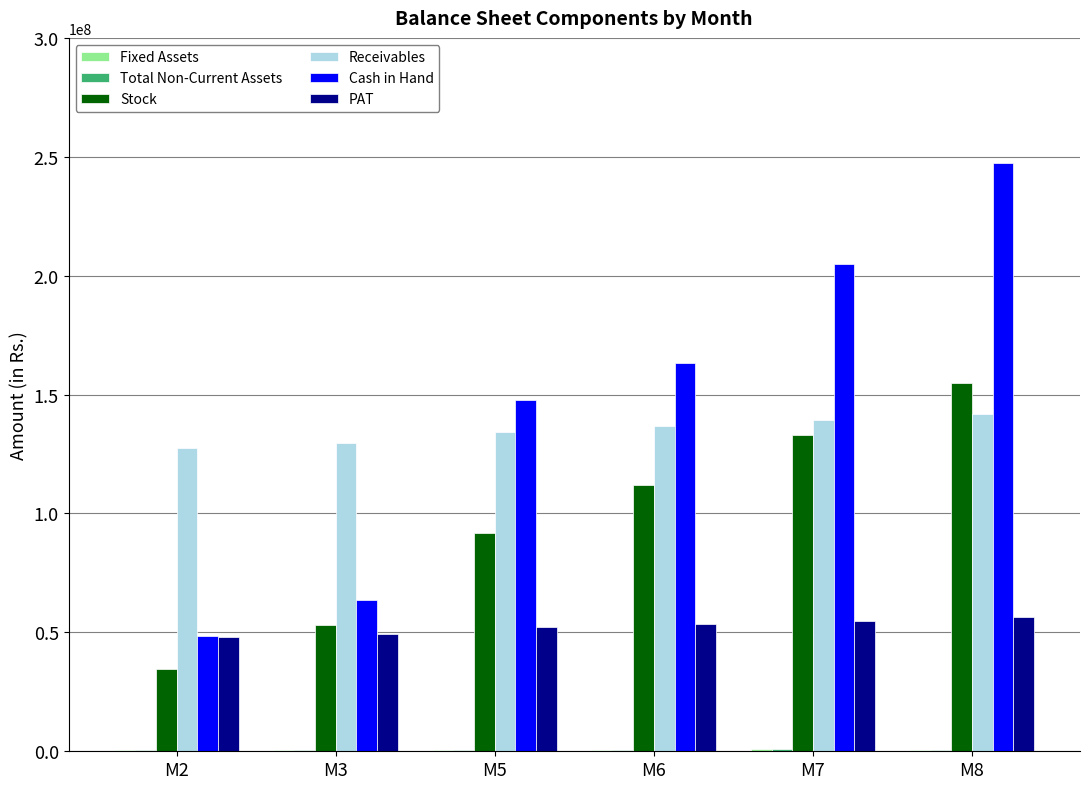

What is the maximum value for Cash in Hand?

247541622.9